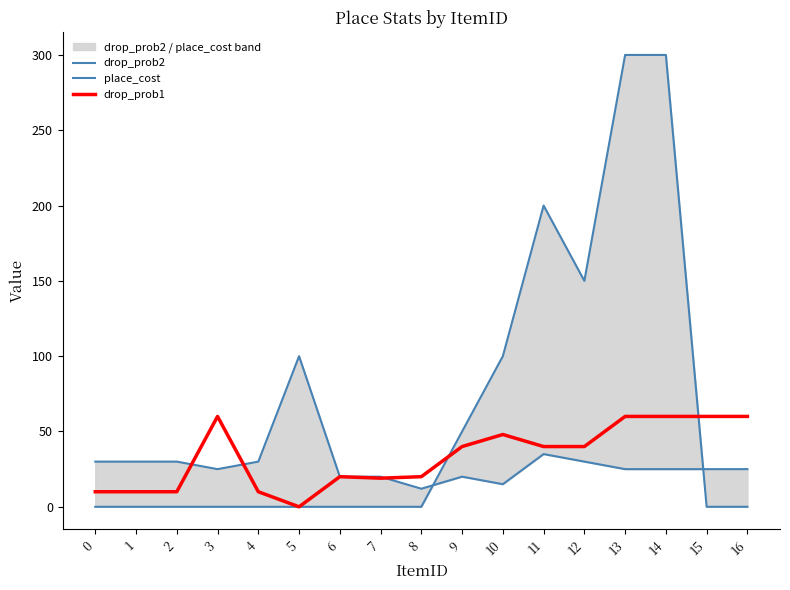

The value of place_cost at 14 is 300. True or false?

True